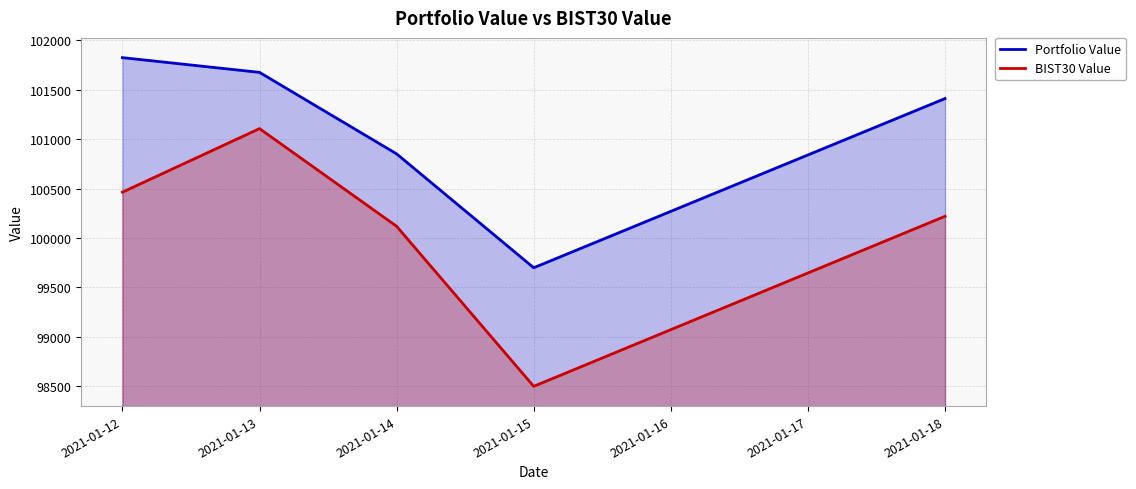

Reading right to left, transcribe all the data shown in this chart.

Portfolio Value: 2021-01-18=101412.1	2021-01-15=99699.4	2021-01-14=100852.2	2021-01-13=101677.1	2021-01-12=101826.2
BIST30 Value: 2021-01-18=100220.4	2021-01-15=98499.1	2021-01-14=100119.1	2021-01-13=101107.8	2021-01-12=100464.6